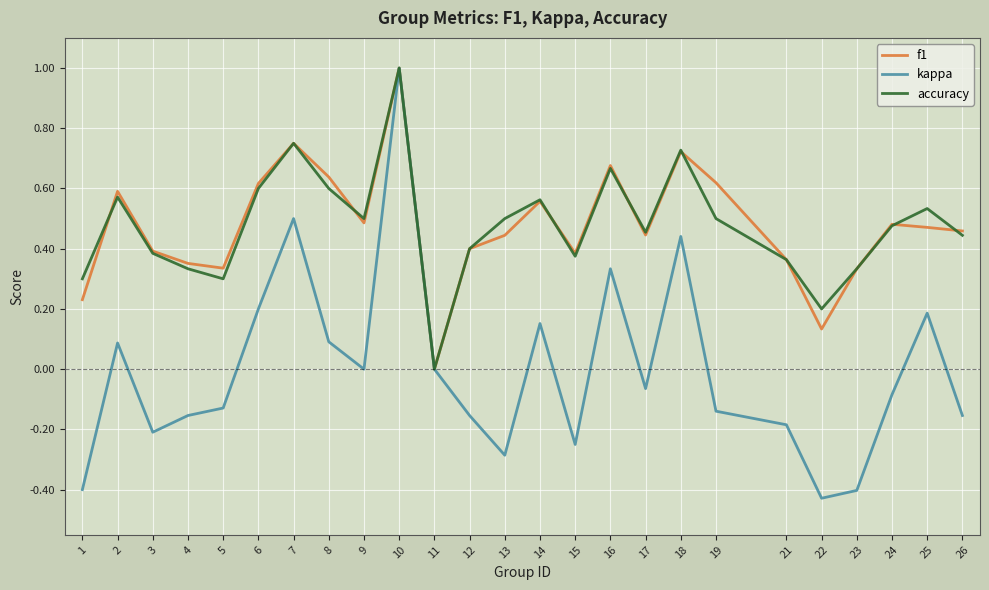

Which series changed the most between 8 and 21?

kappa